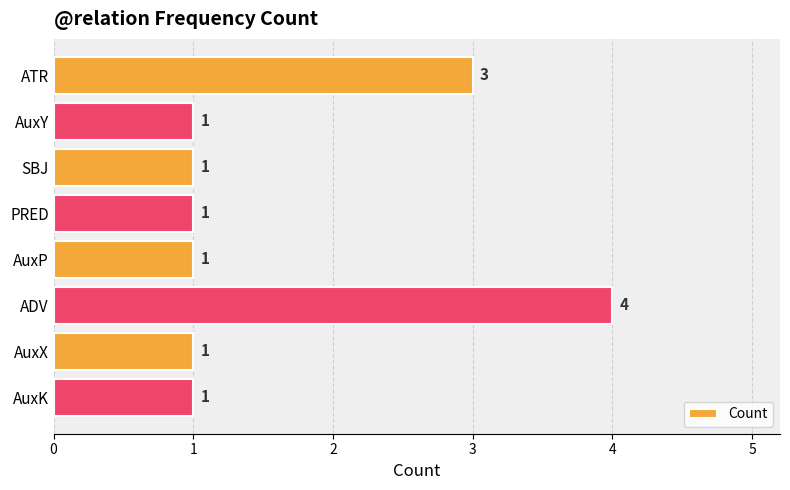

What is the difference between the maximum and minimum values?

3